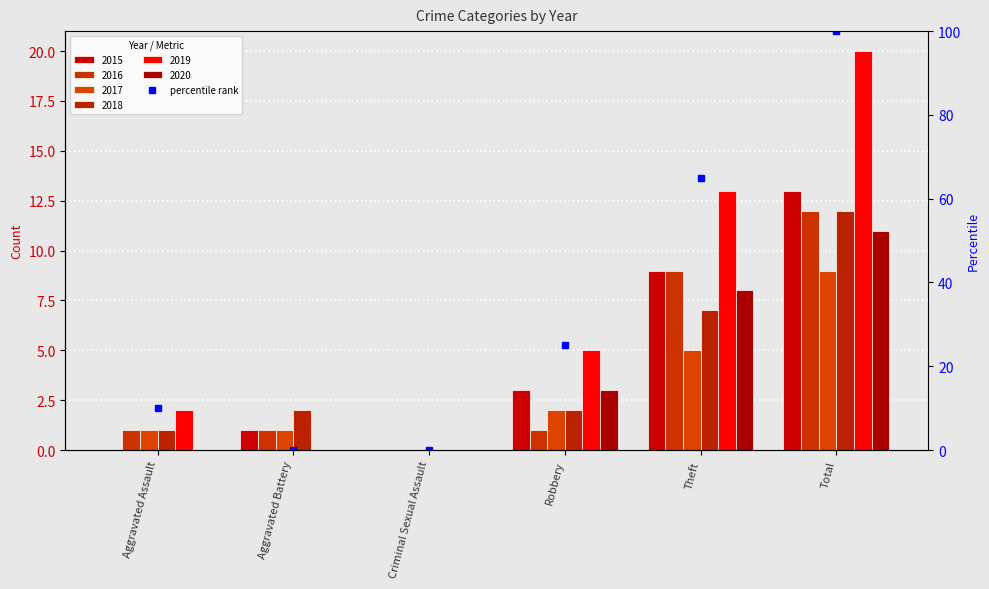

Does the chart contain any negative values?

No